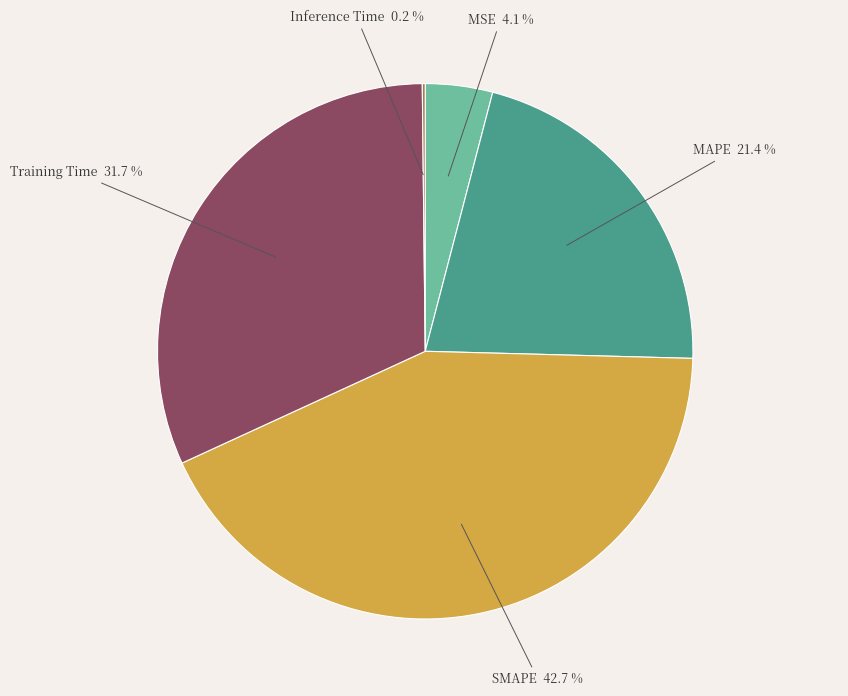

How much of the chart is everything except MSE?

95.9%